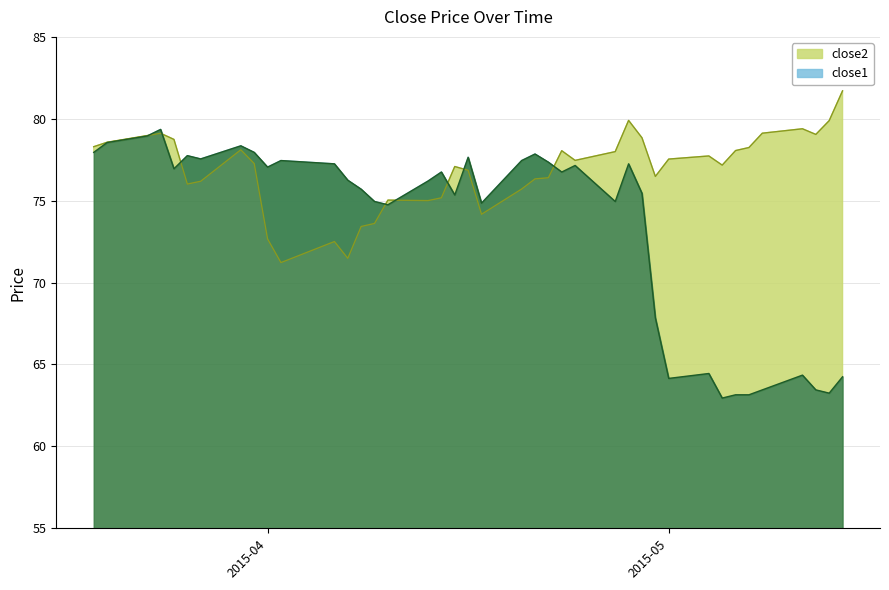

Between 2015-05-04 and 2015-05-05, which series saw the biggest shift?

close1